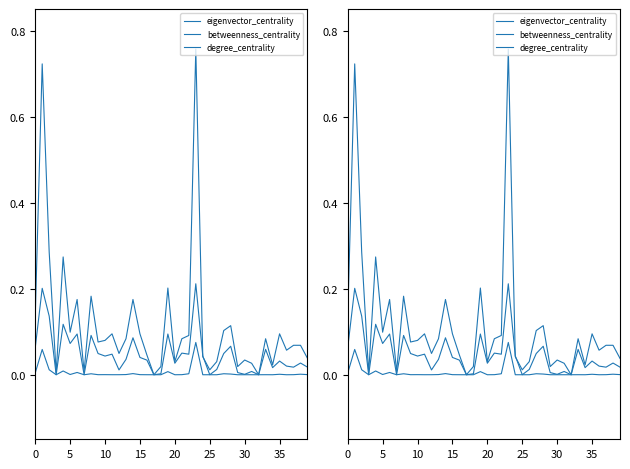

Rank the series at 10 from highest to lowest value.

degree_centrality, eigenvector_centrality, betweenness_centrality